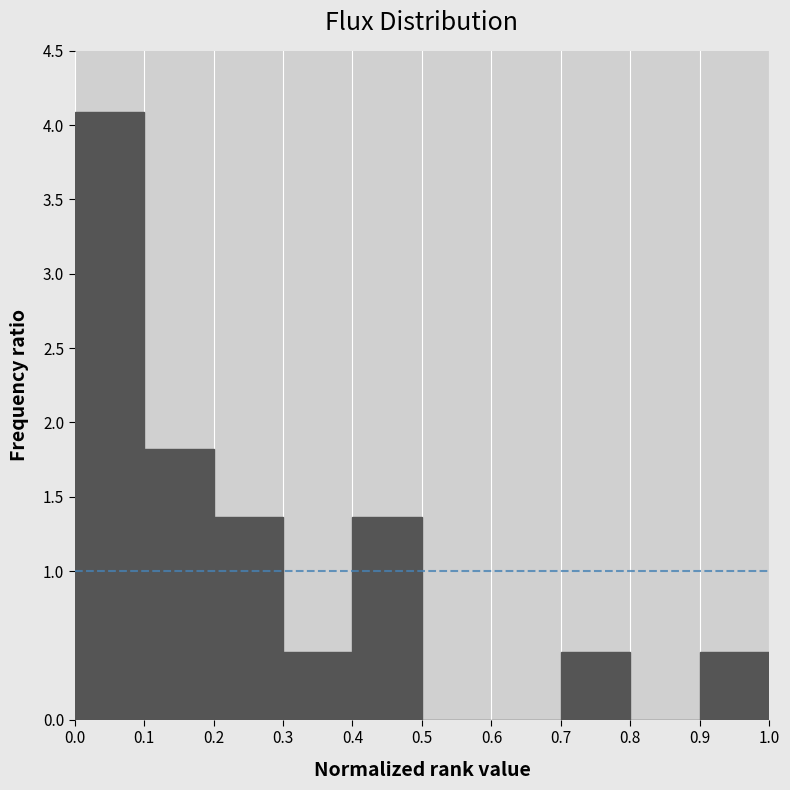

Reading left to right, list every bar in this chart as the range it spans on the x-axis followed by its height. The values are not printed on the chart, so give them approximately, as read against the axis.

0.0 to 0.1: 4.10
0.1 to 0.2: 1.80
0.2 to 0.3: 1.35
0.3 to 0.4: 0.45
0.4 to 0.5: 1.35
0.5 to 0.6: 0
0.6 to 0.7: 0
0.7 to 0.8: 0.45
0.8 to 0.9: 0
0.9 to 1.0: 0.45